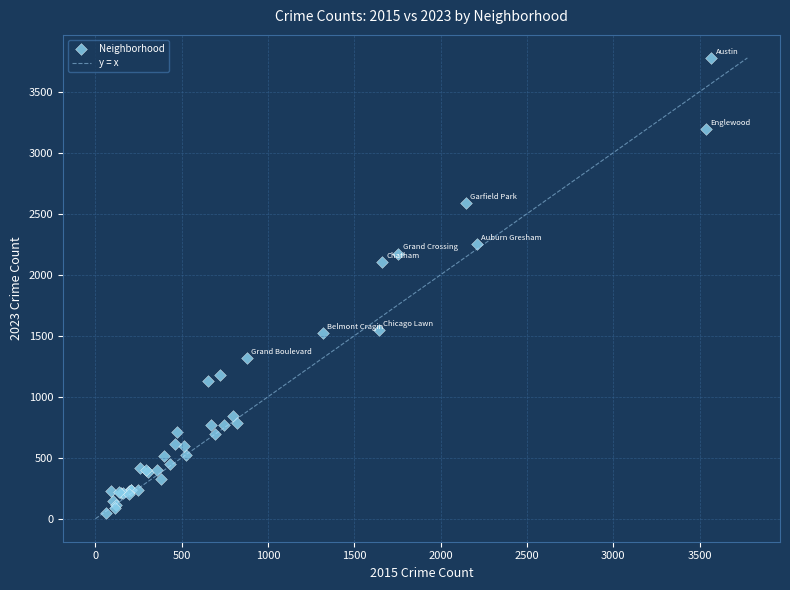

What Y value in the scatter plot is closest to 1912?

2103